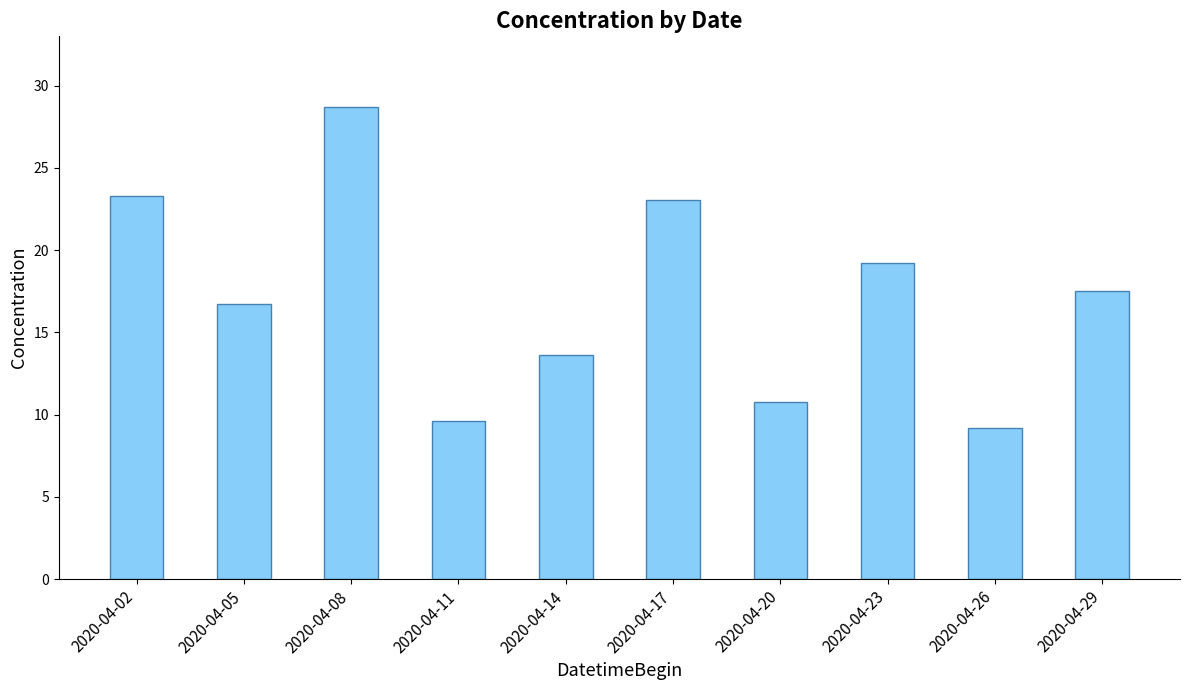

The chart shows a value of 28.7 at 2020-04-08. True or false?

True